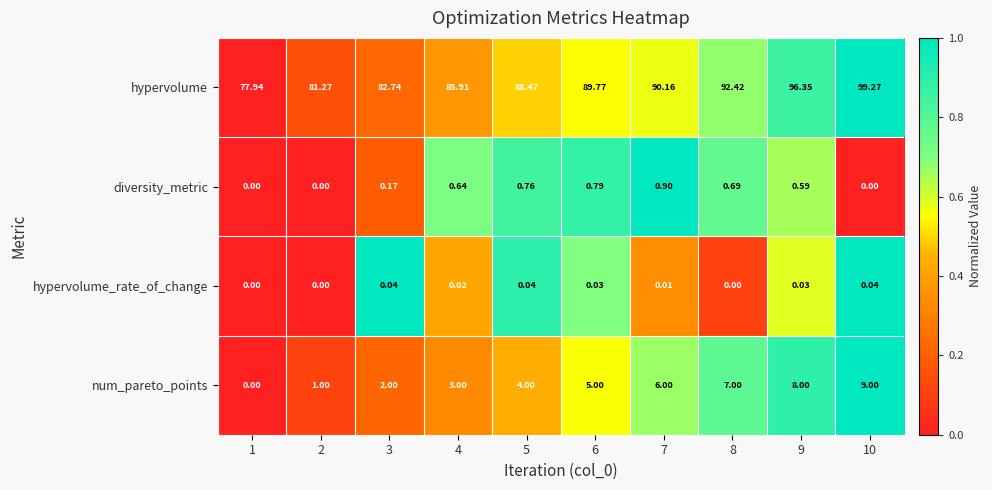

Which series has the largest total across all categories?

hypervolume